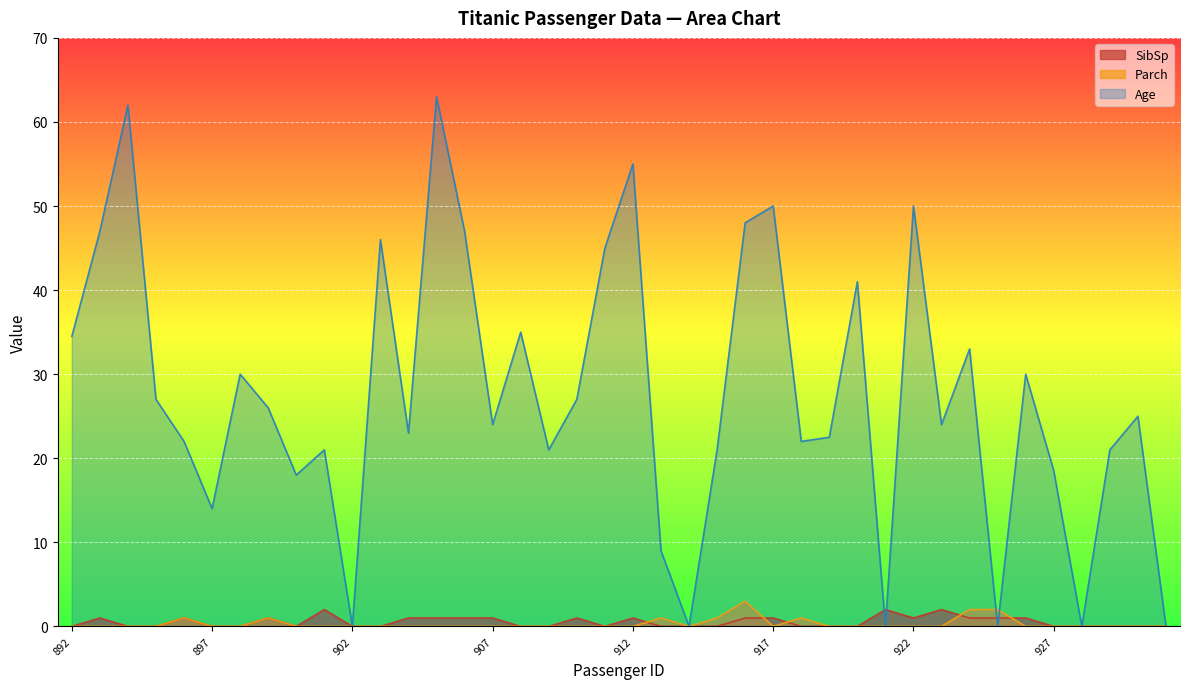

How many lines are shown in the chart?

3